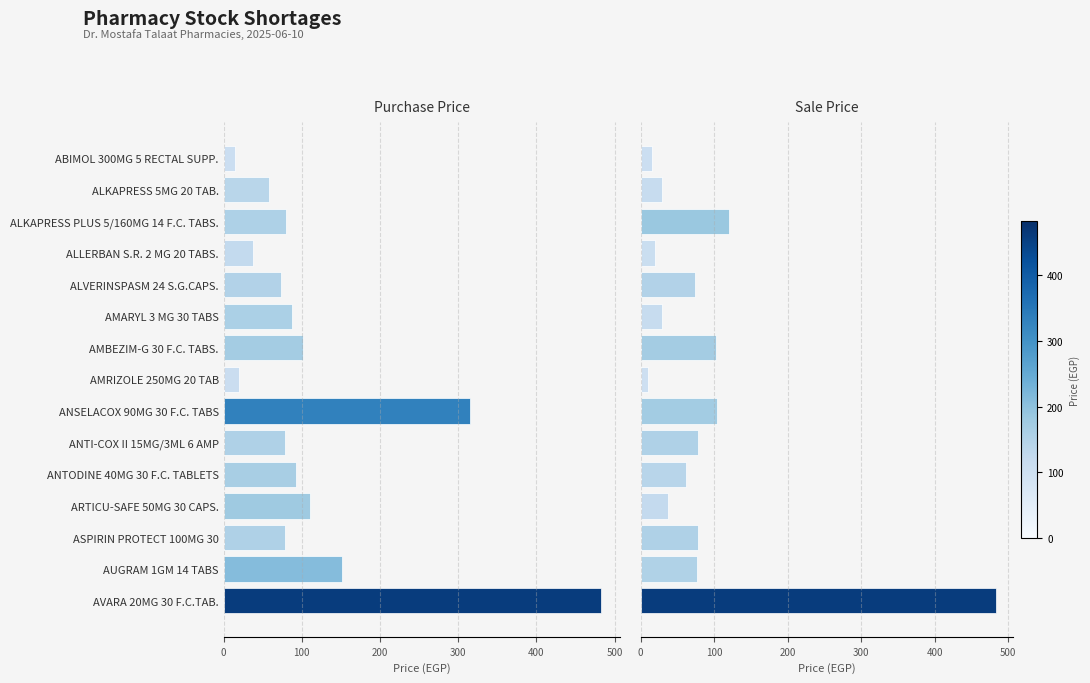

Read the Sale Price value at AVARA 20MG 30 F.C.TAB..

483.0